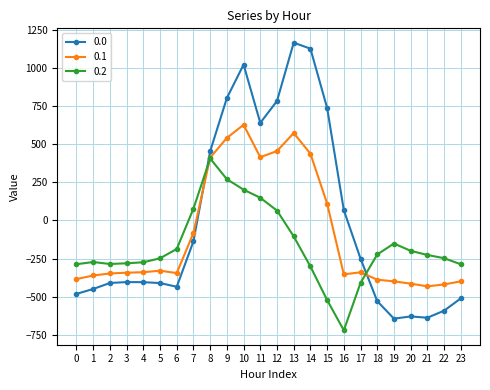

How many data points does each series have?

24